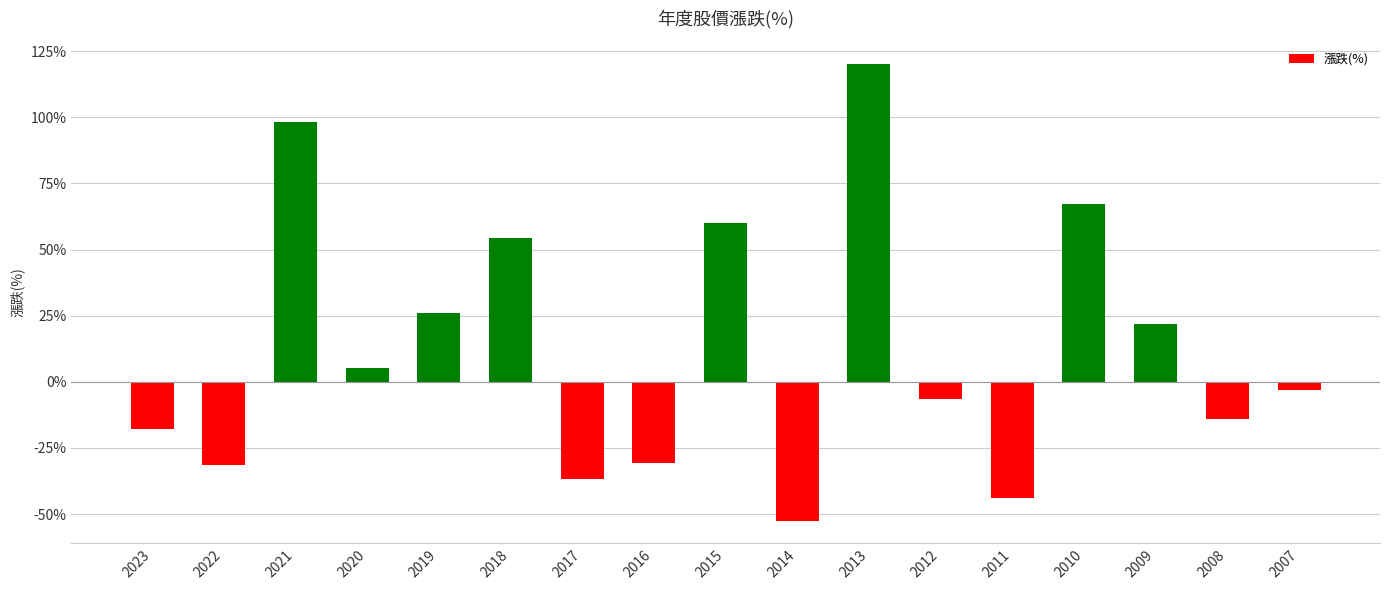

What is the value of the 9th bar from the left?

60.0